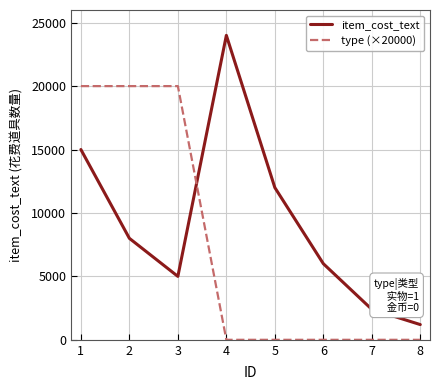

What is the spread (max minus min) of values at 3?

15000